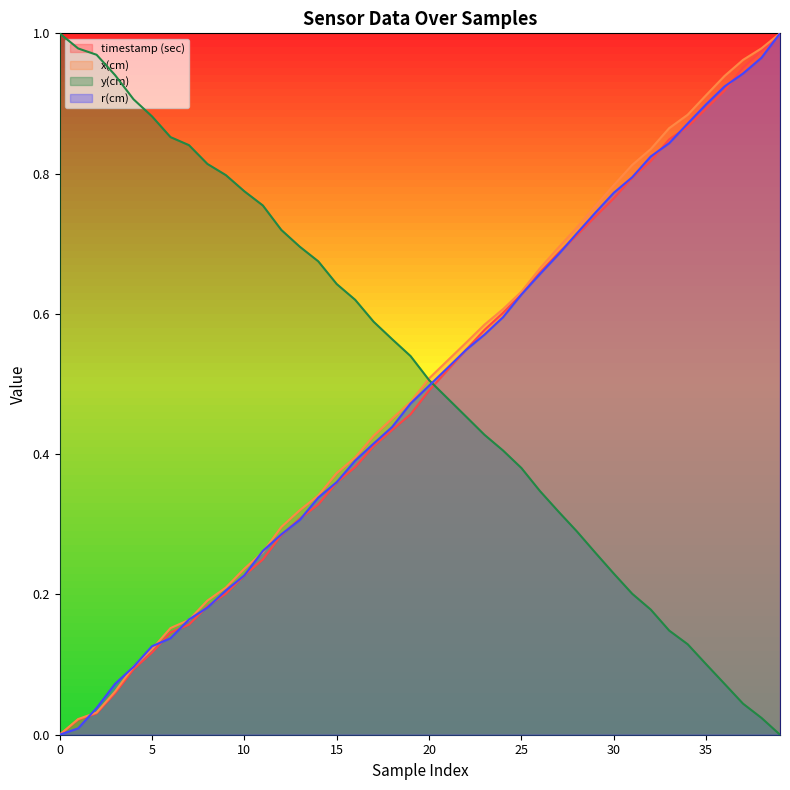

At how many categories does at least one series exceed 0?

40